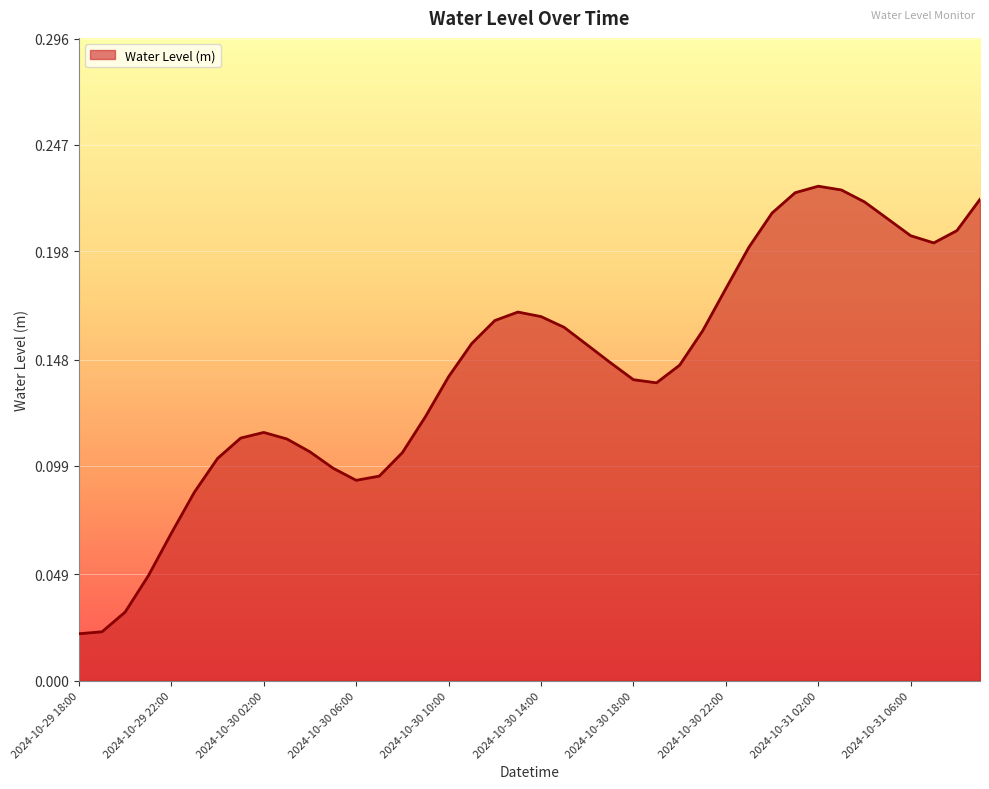

How many lines are shown in the chart?

1